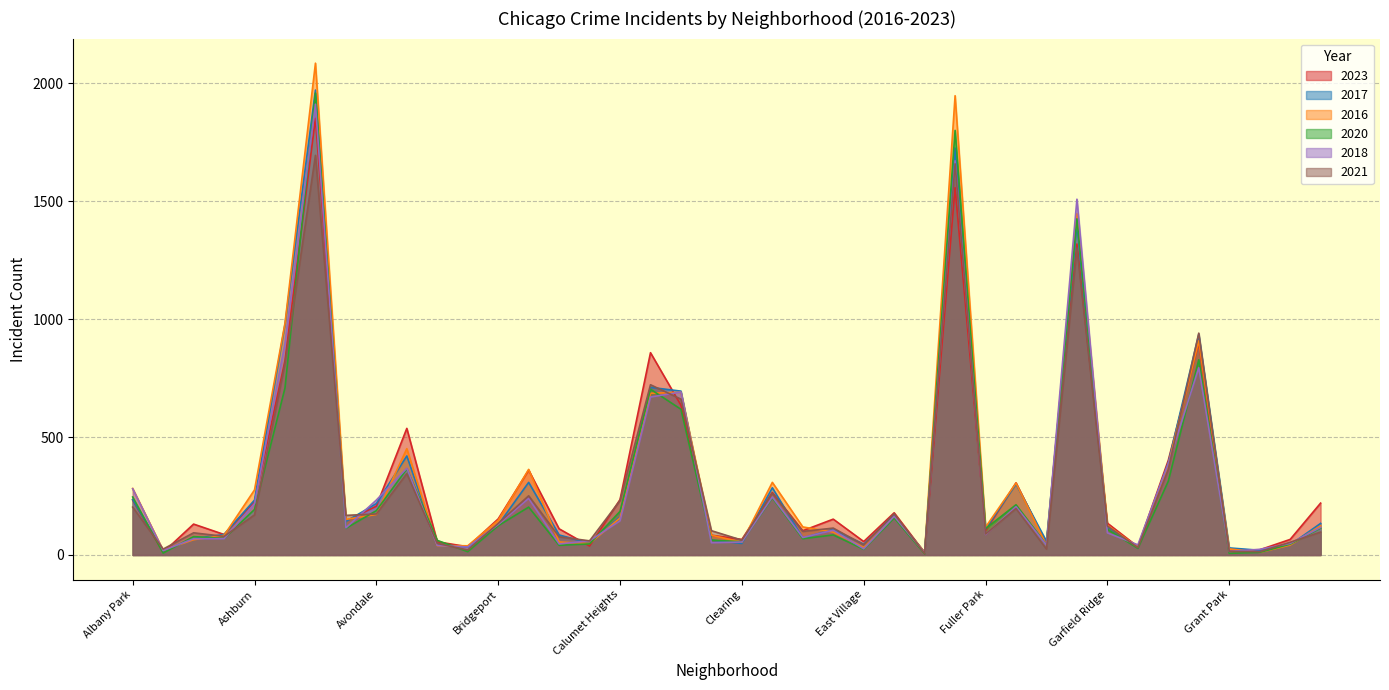

Is it true that 2020 equals 5 at Edison Park?

True